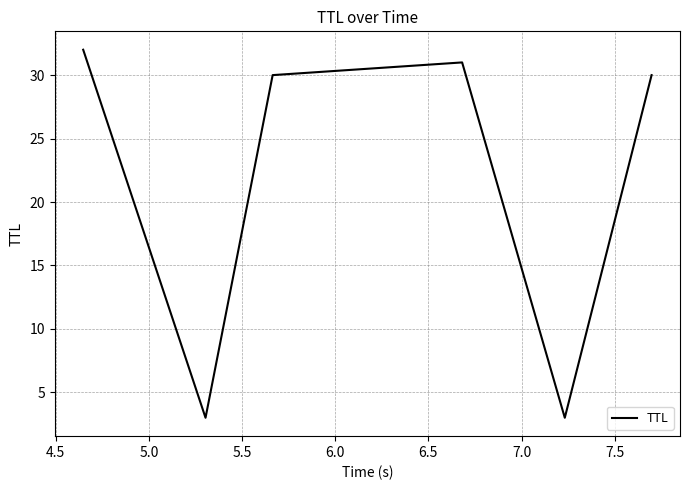

How many interior local valleys (lower than both neighbors) does the data have?

2